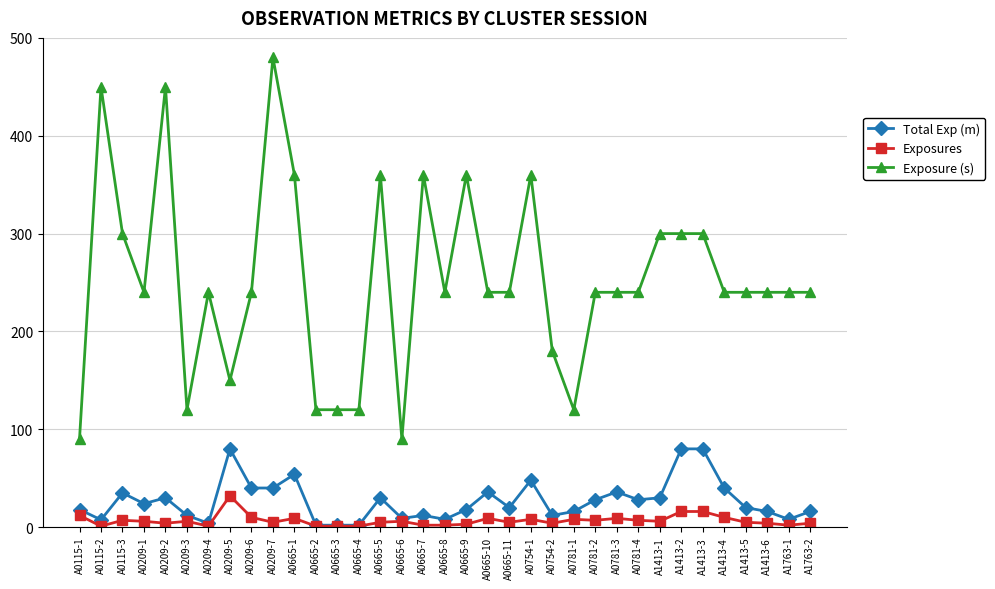

Rank the series at A0209-3 from highest to lowest value.

Exposure (s), Total Exp (m), Exposures